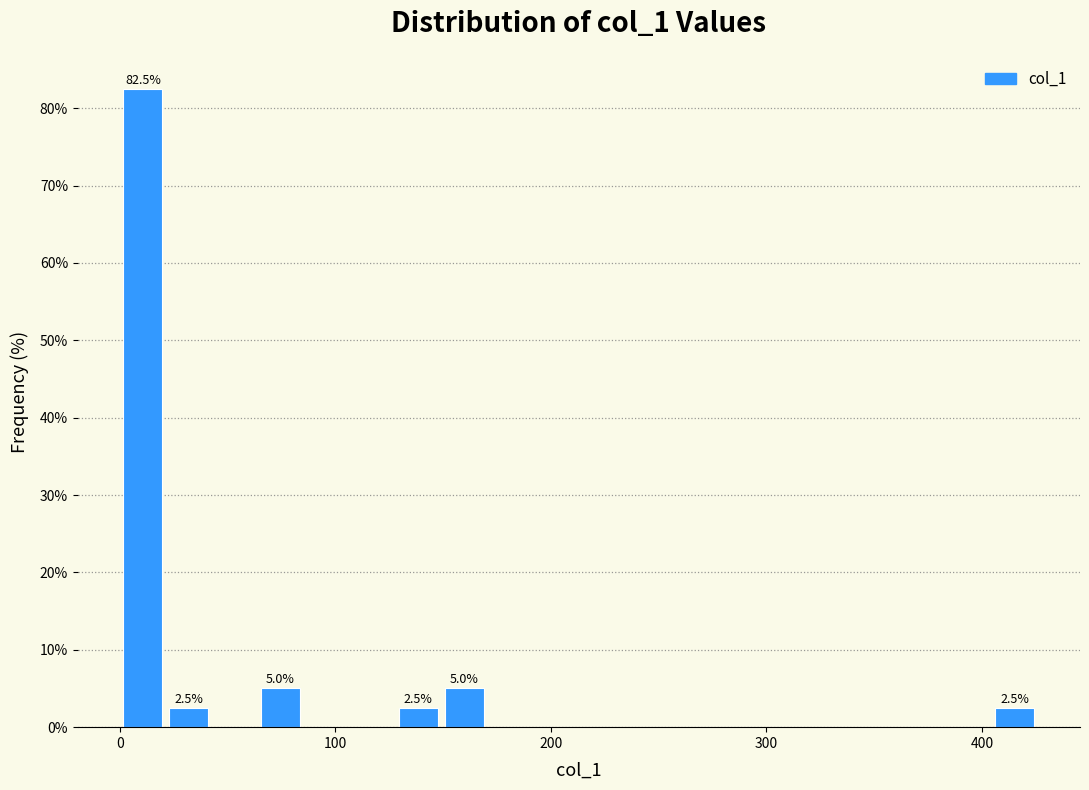

Around what value on the x-axis is the tallest bar? Give the approximate position of its centre, as read against the axis.

10